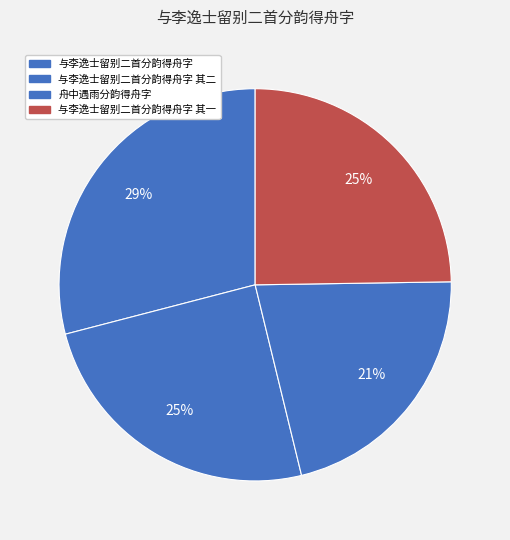

To the nearest percent, what is the difference between the largest and smallest slice percentages?

8%